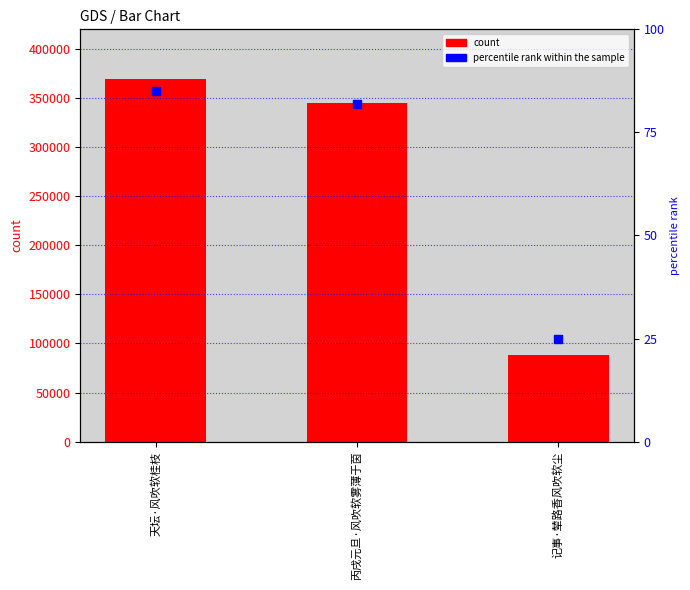

Is the value of percentile rank within the sample at 记事·辇路香风吹软尘 greater than the value of count at 记事·辇路香风吹软尘?

No